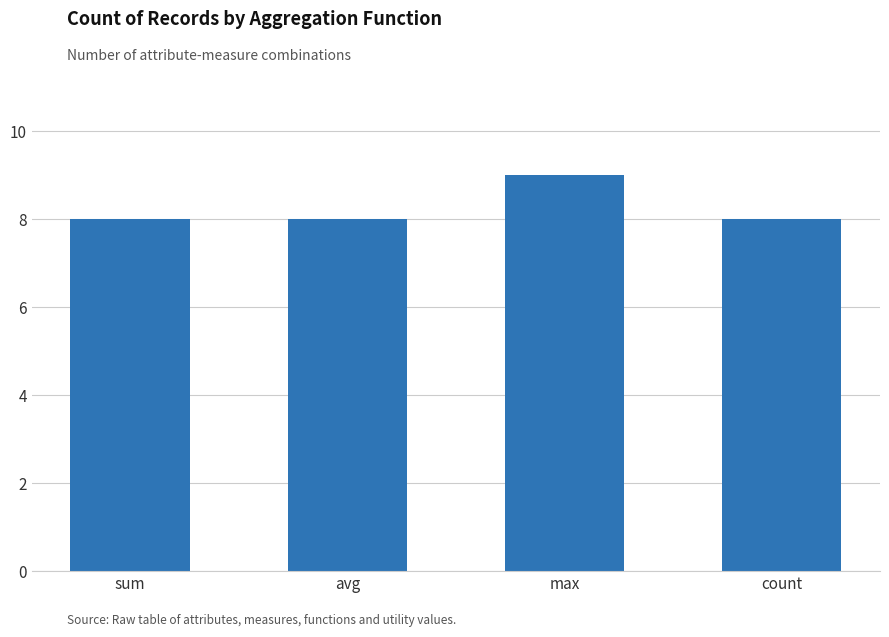

At which category does the chart reach its peak across all series?

max